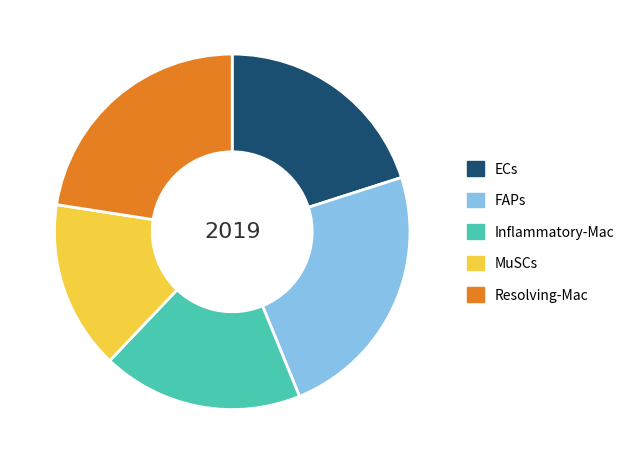

Combined, do Resolving-Mac and Inflammatory-Mac account for over 50%?

No